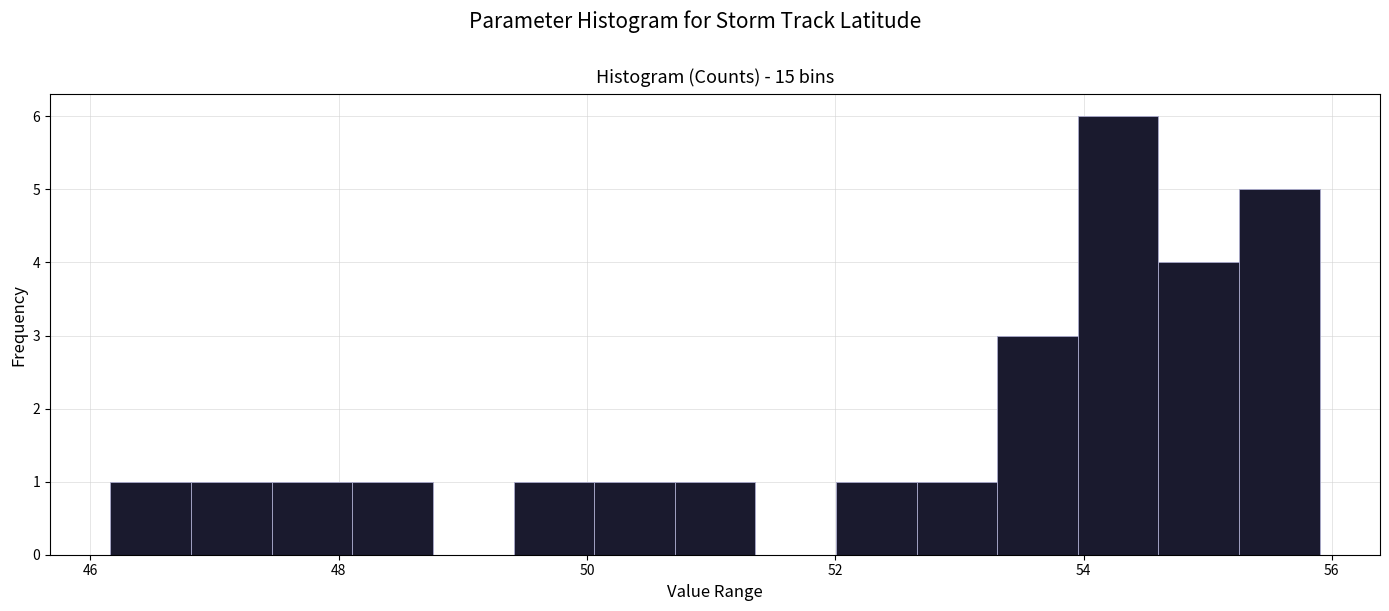

Read against the x-axis, roughly where is the centre of the tallest bar?

54.2